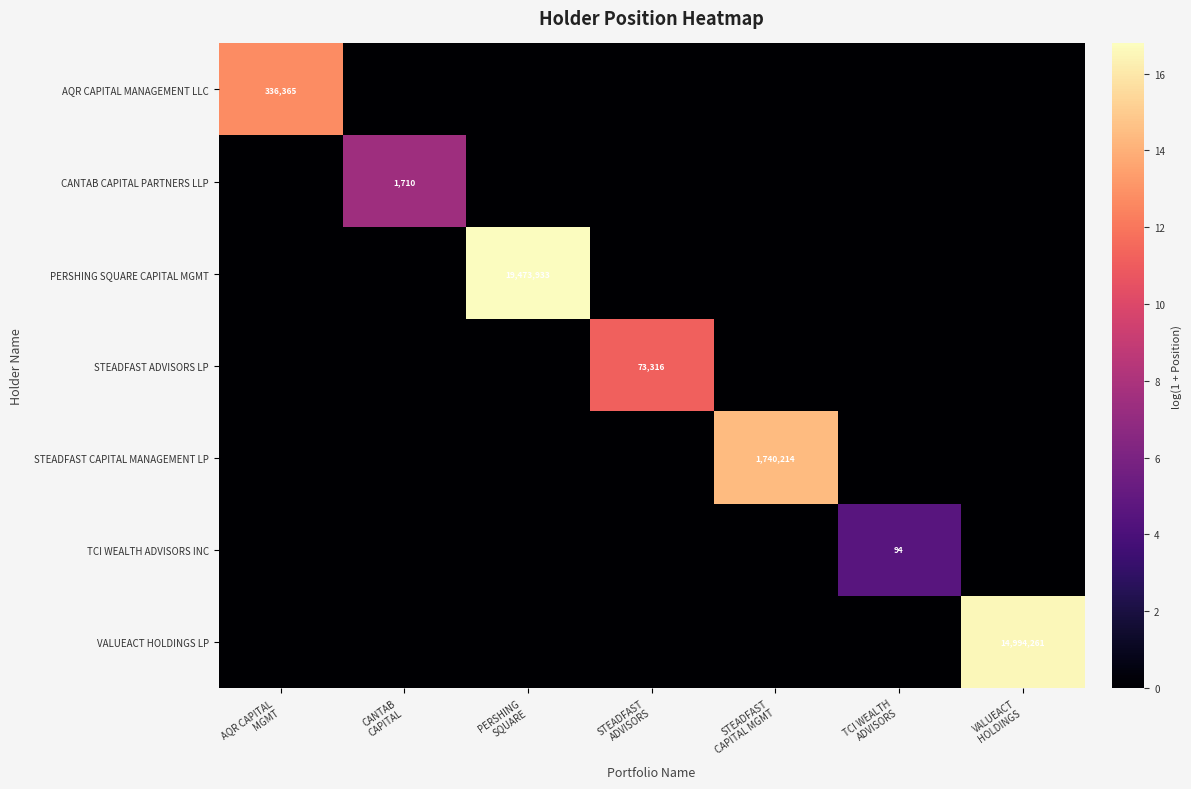

What is the total value across all series at VALUEACT
HOLDINGS?

16.5